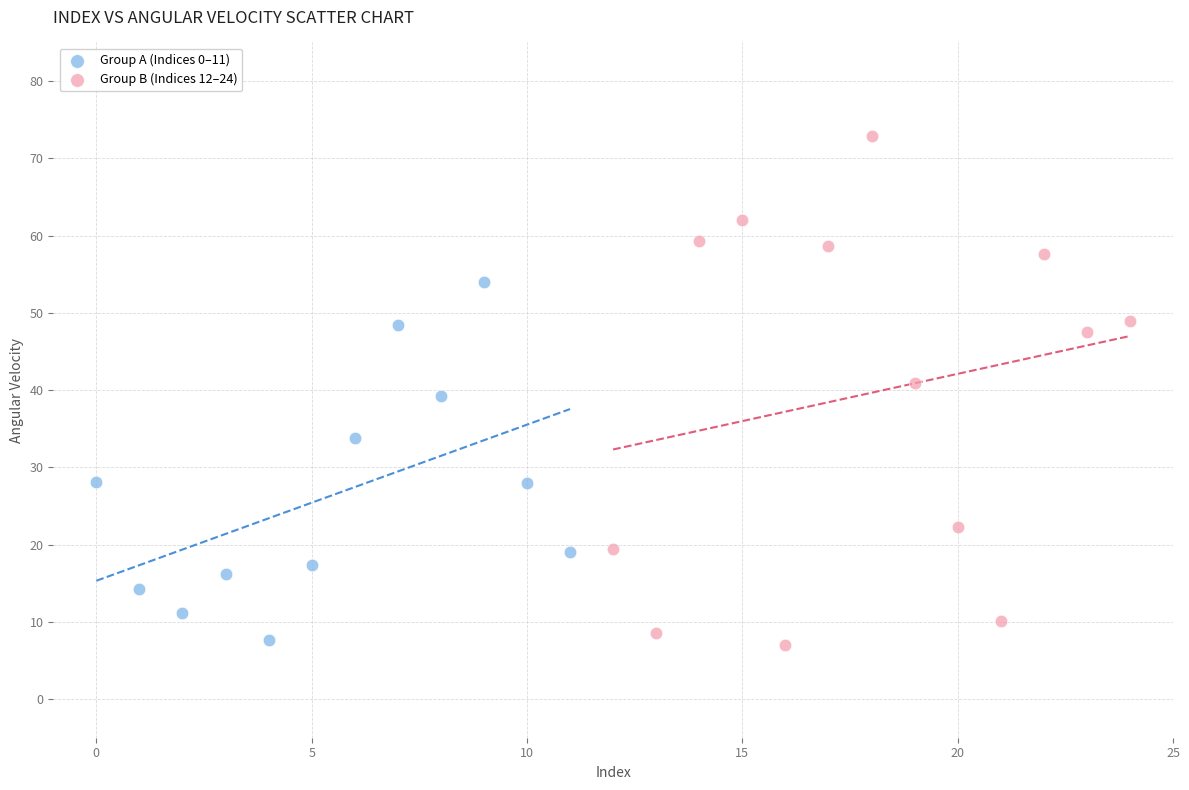

Which series contains the highest Y value?

Group B (Indices 12–24)